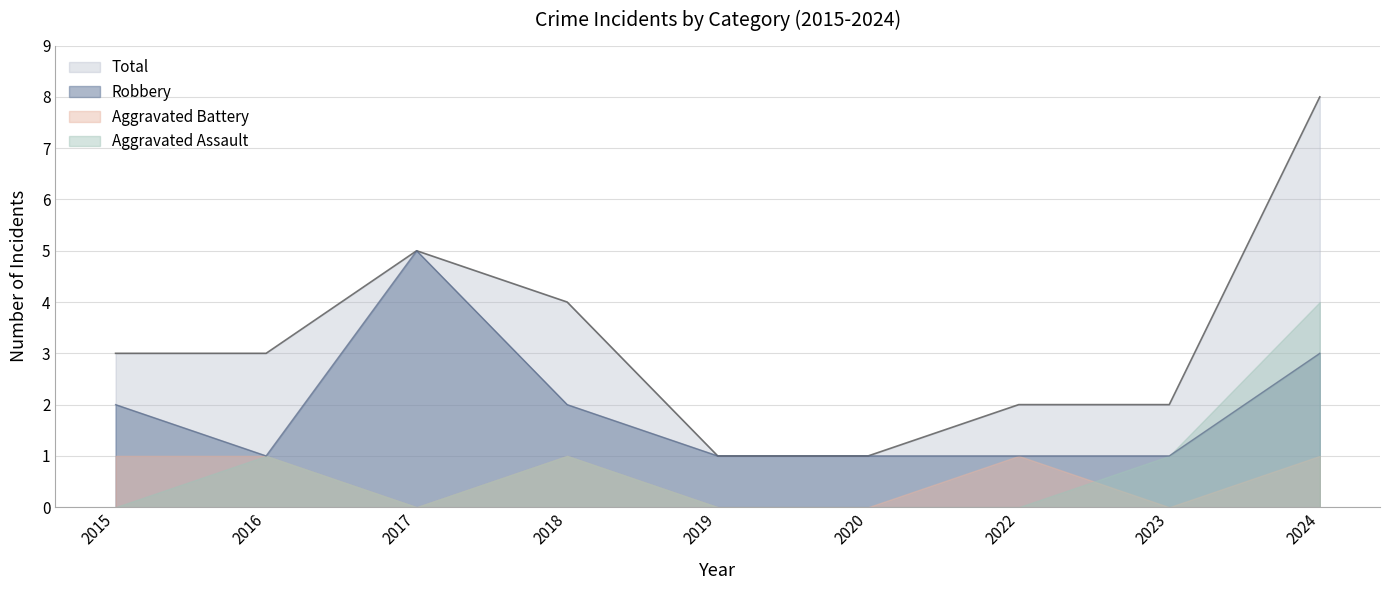

What is the value of the Robbery point at the 5th from the left?

1